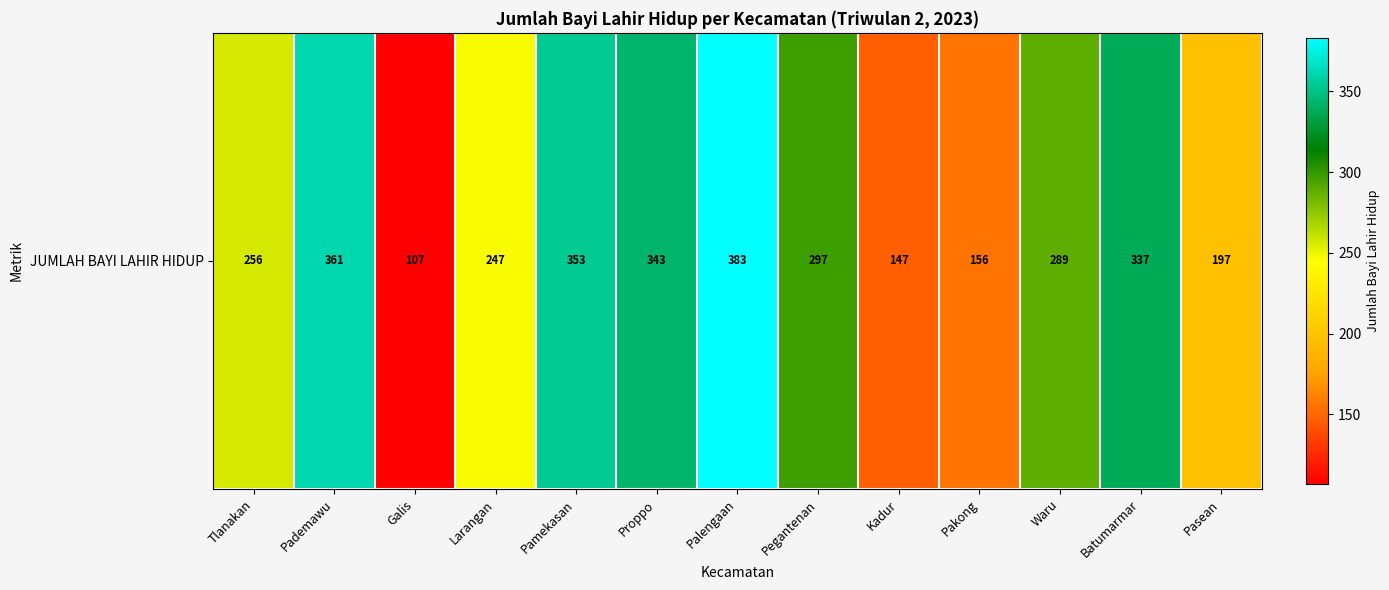

What is the average value?

267